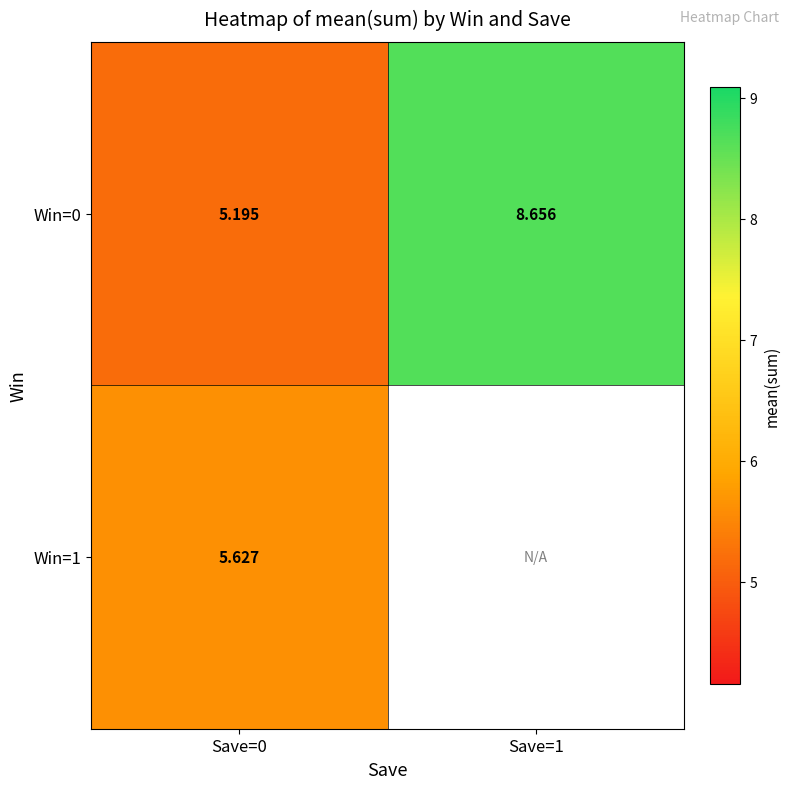

Is the value of Win=0 at Save=1 greater than the value of Win=1 at Save=0?

Yes